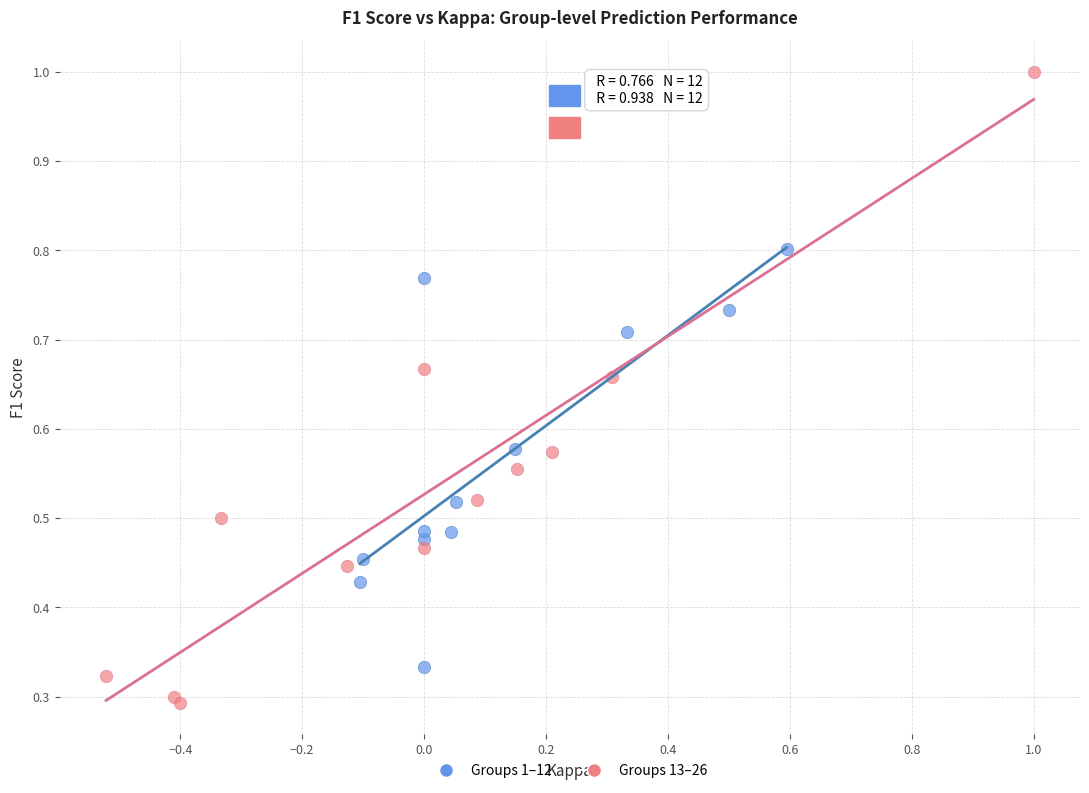

Which series reaches the maximum Y coordinate?

Groups 13–26